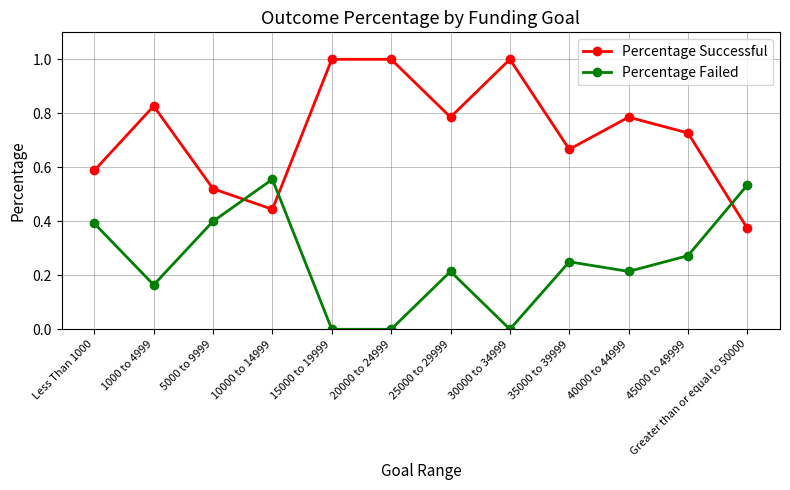

Rank the series at 20000 to 24999 from lowest to highest value.

Percentage Failed, Percentage Successful